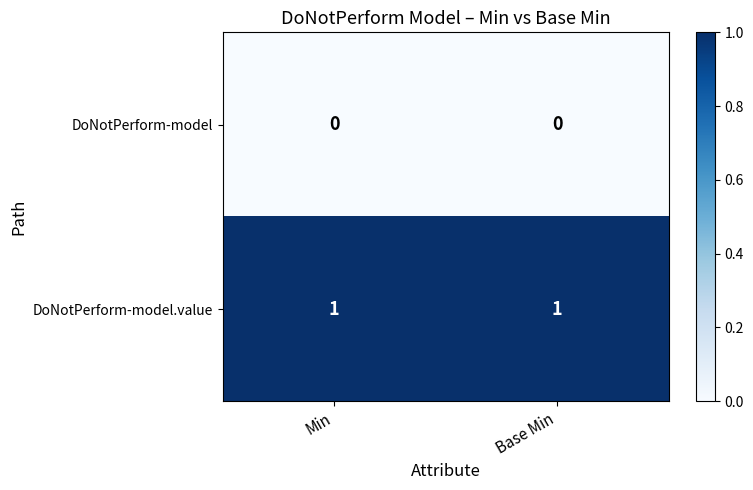

Is the value of DoNotPerform-model.value at Base Min greater than the value of DoNotPerform-model at Min?

Yes